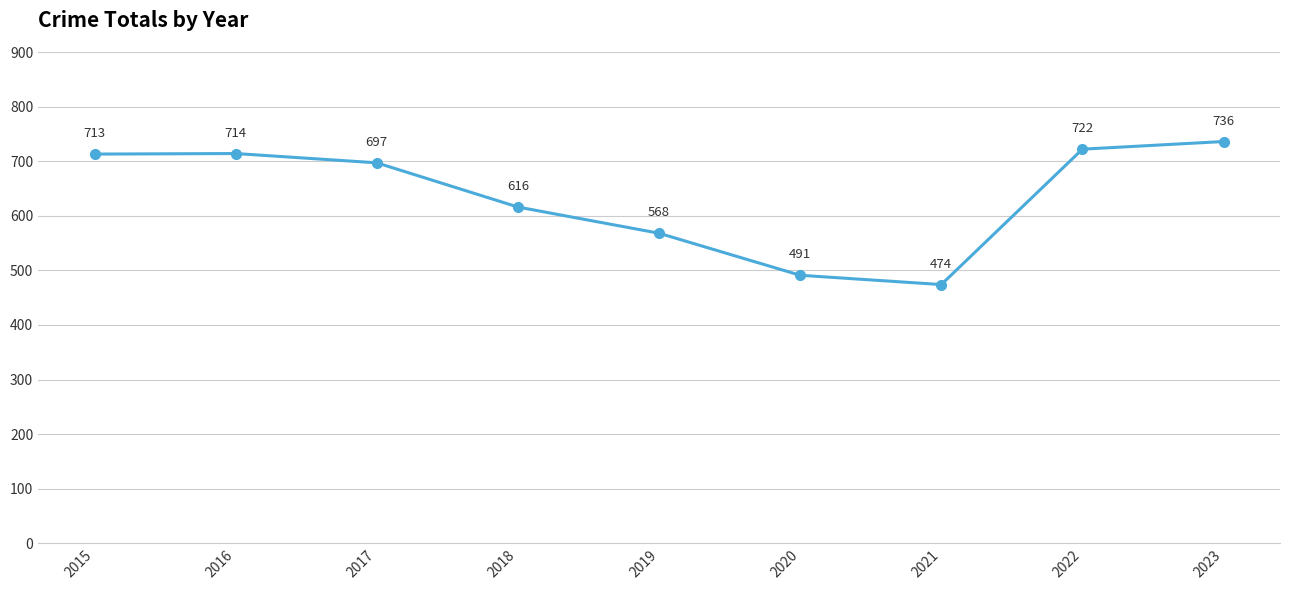

What is the approximate value at 2022, to the nearest 5?

720